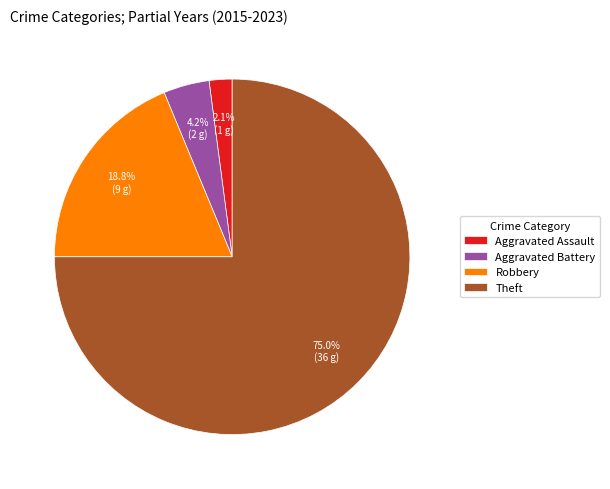

What is the largest slice in the pie chart?

Theft